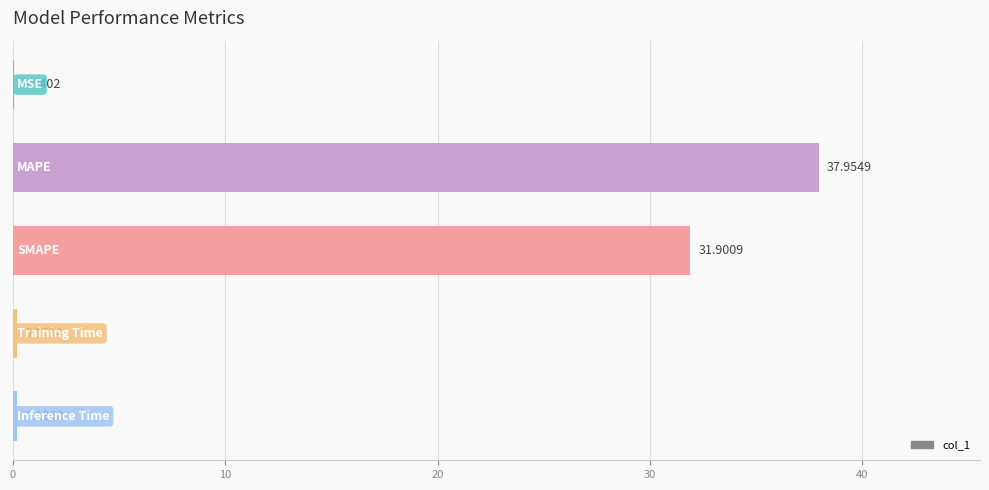

What is the sum of all values?

70.3